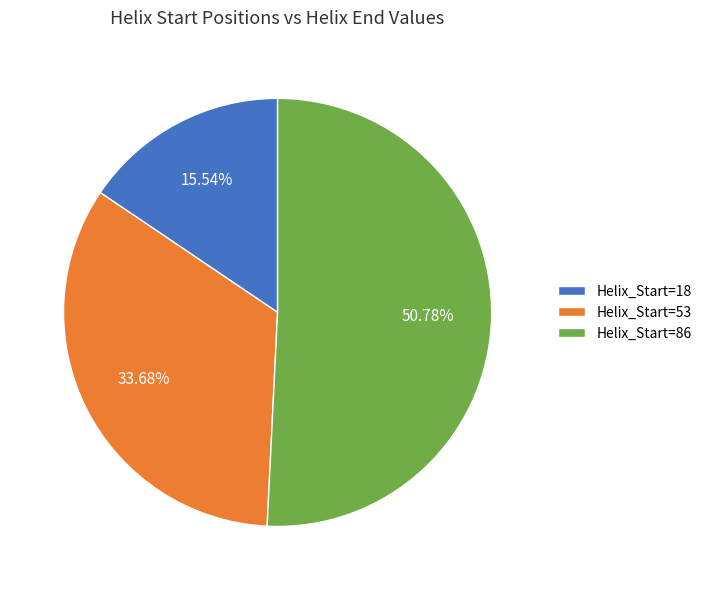

Which slice is the largest?

Helix_Start=86